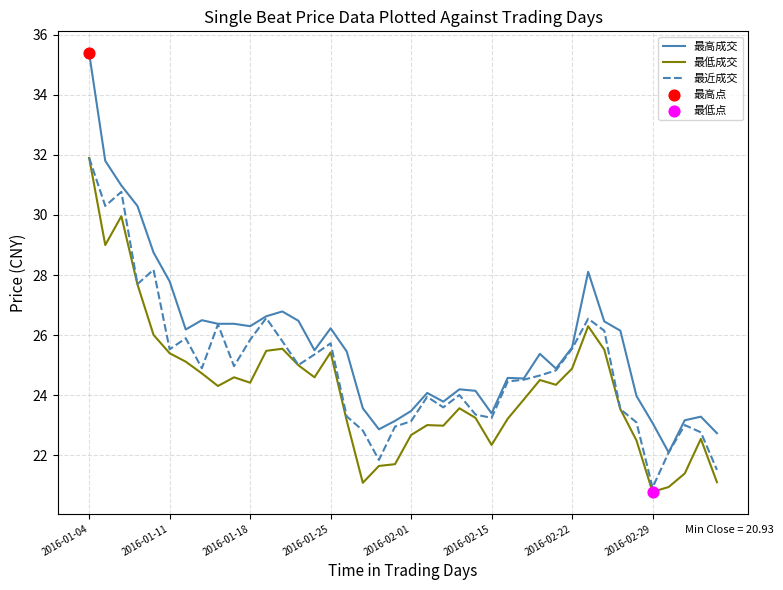

Which series has the largest total across all categories?

最高成交